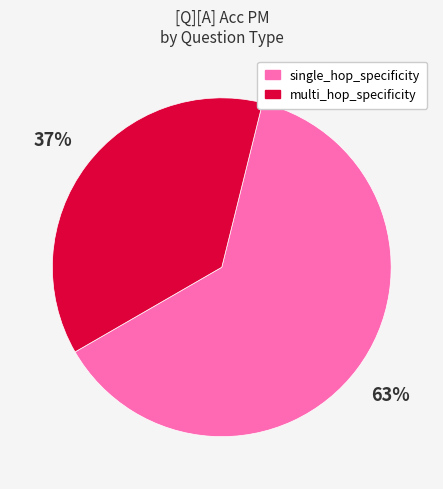

To the nearest percent, what is the difference between the single_hop_specificity and multi_hop_specificity slice percentages?

26%